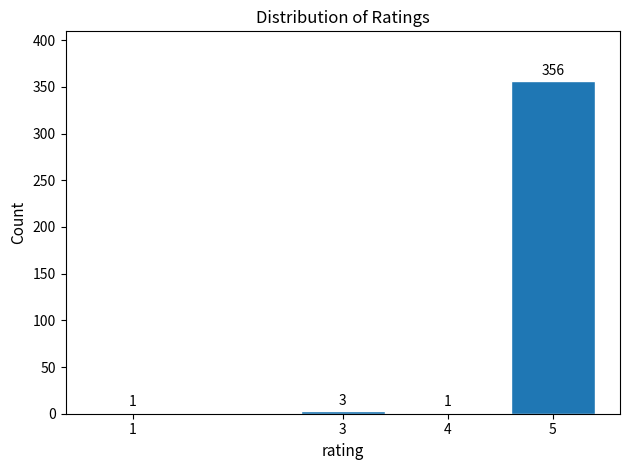

Reading left to right, extract all data points from this chart.

1=1	3=3	4=1	5=356